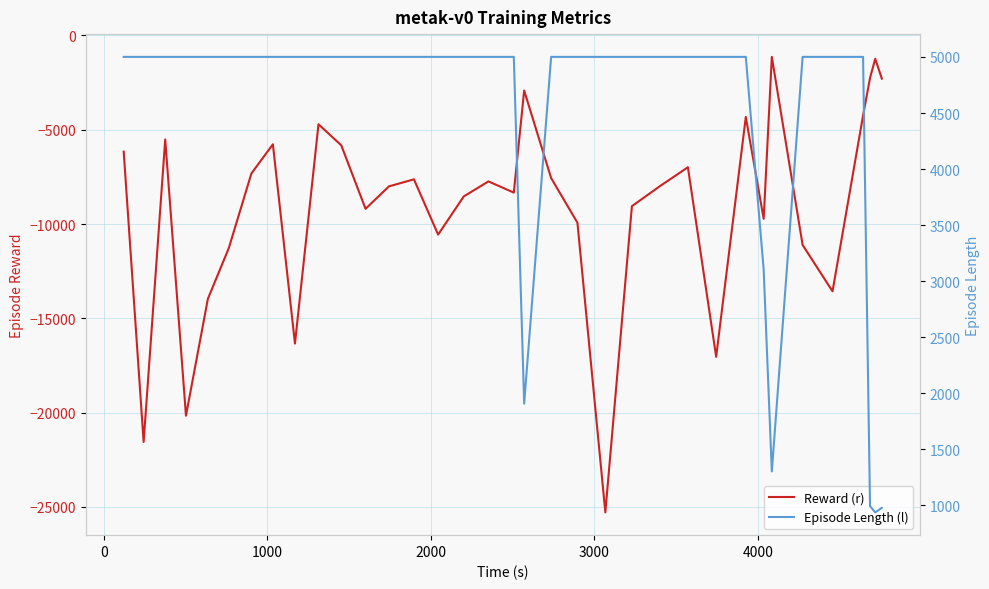

In Reward (r), how many points are lower than both neighbors (excluding endpoints)?

10